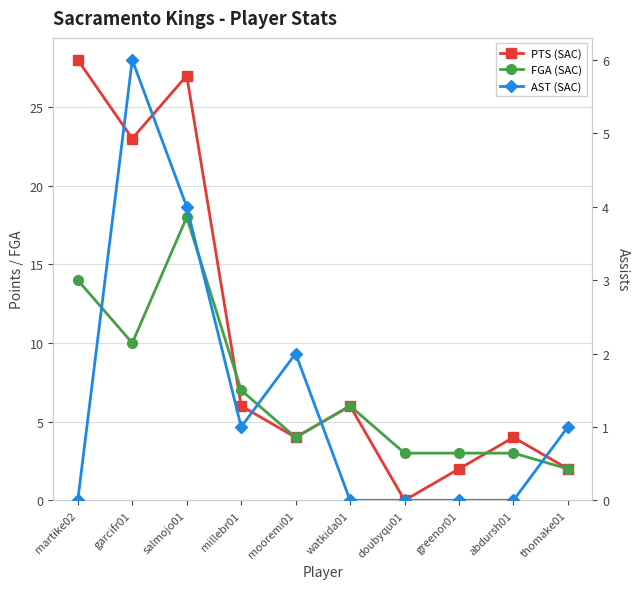

True or false: FGA (SAC) and AST (SAC) intersect in this chart.

False